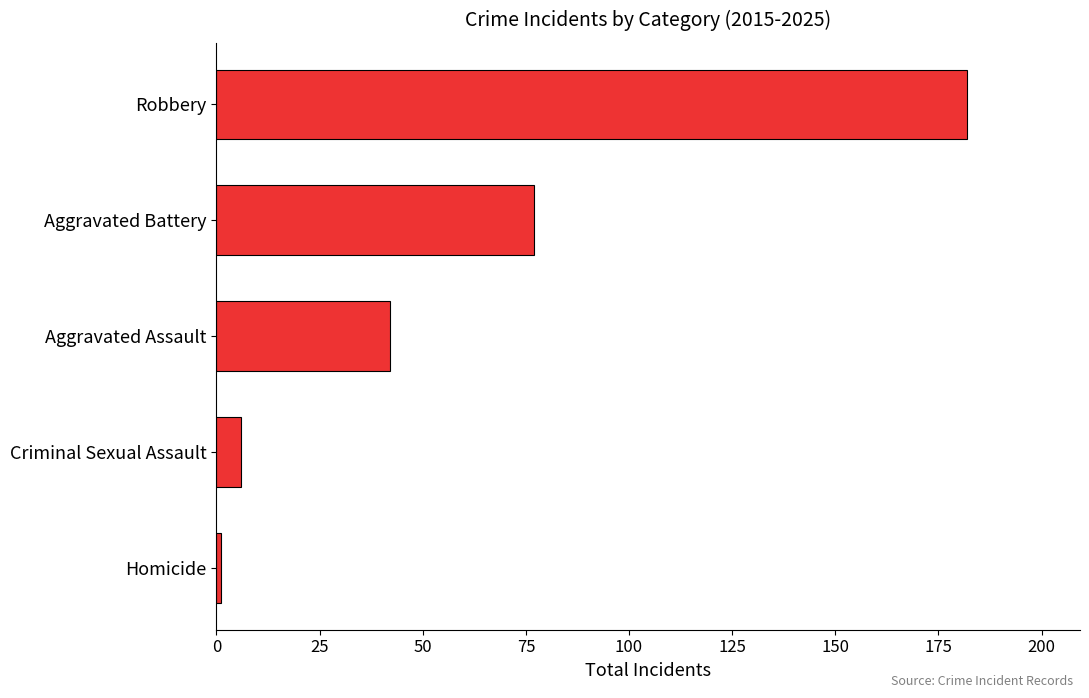

What is the difference between the maximum and second lowest values?

176